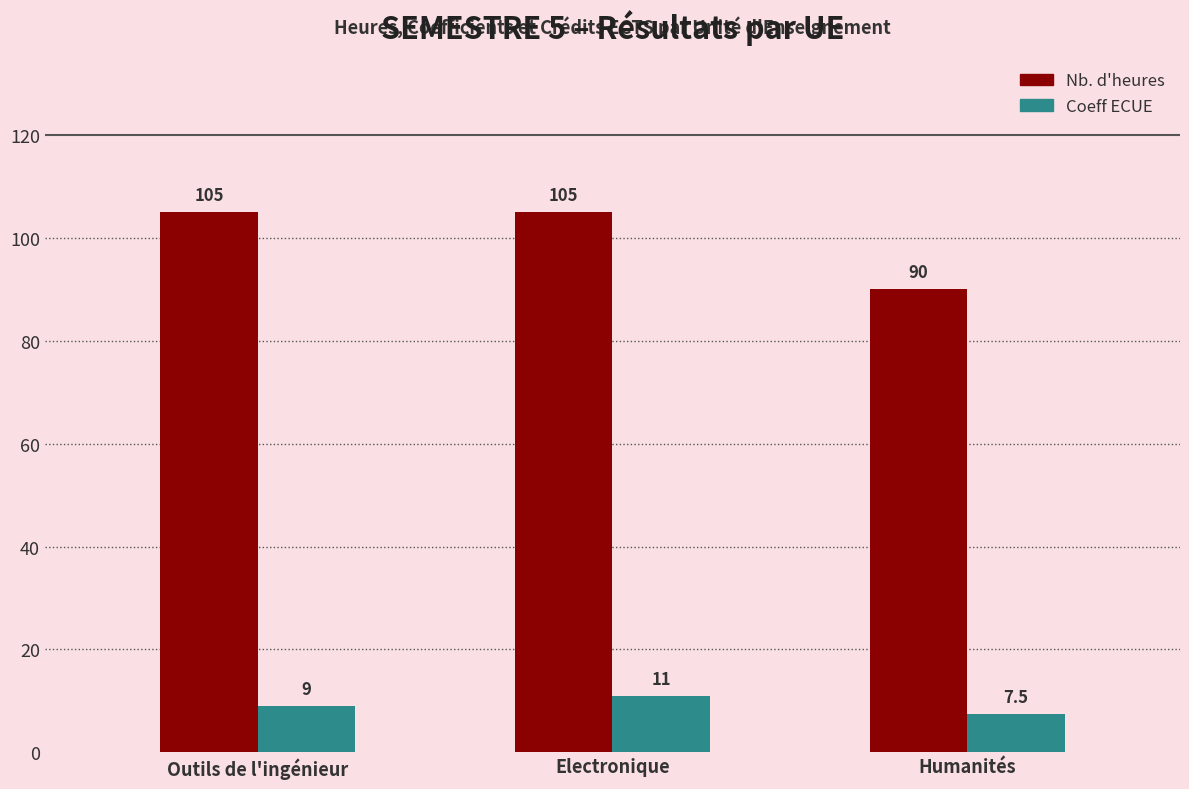

Which series has the largest total across all categories?

Nb. d'heures